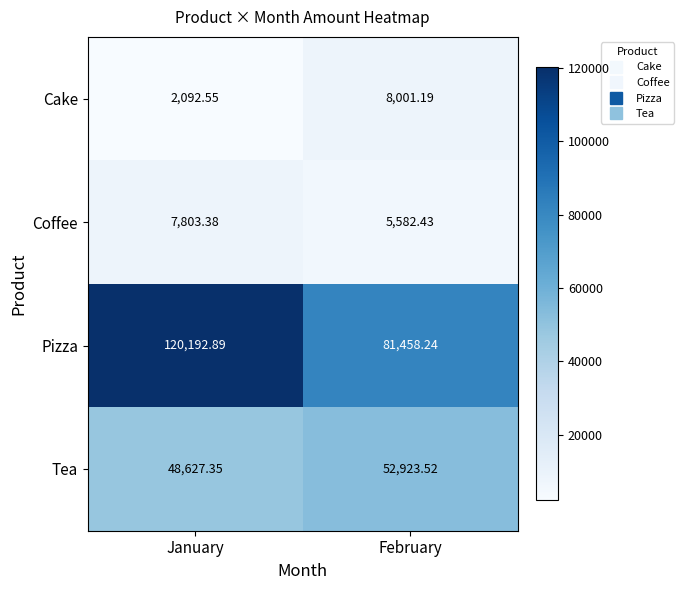

At January, list the series in order from smallest to largest.

Cake, Coffee, Tea, Pizza